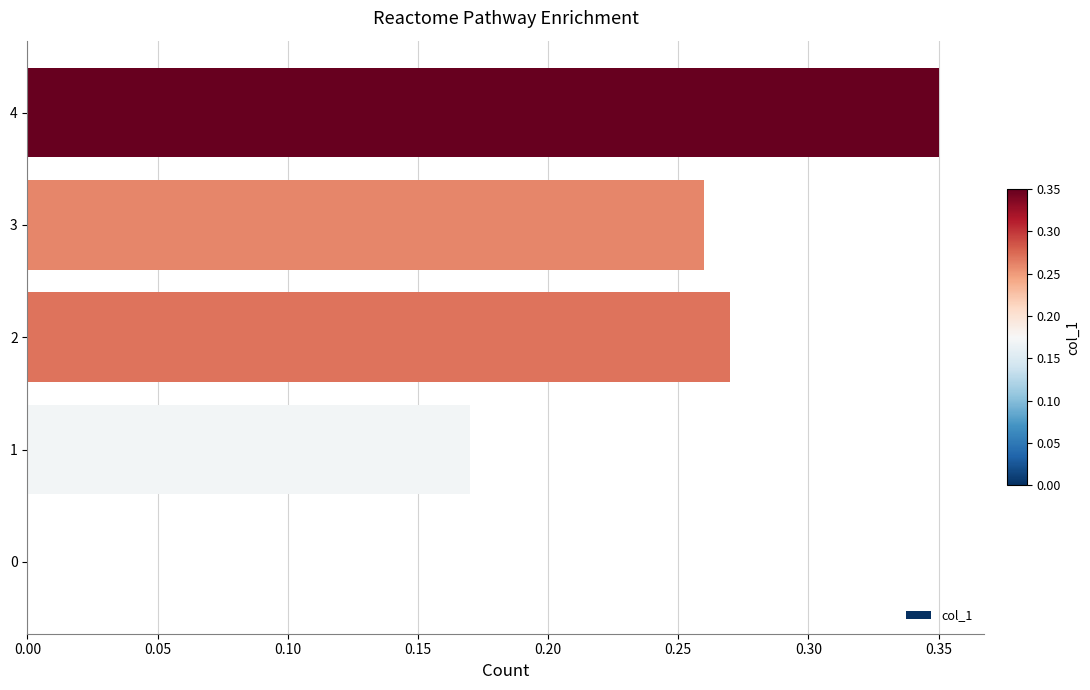

What is the change in value from 0 to 1?

+0.2